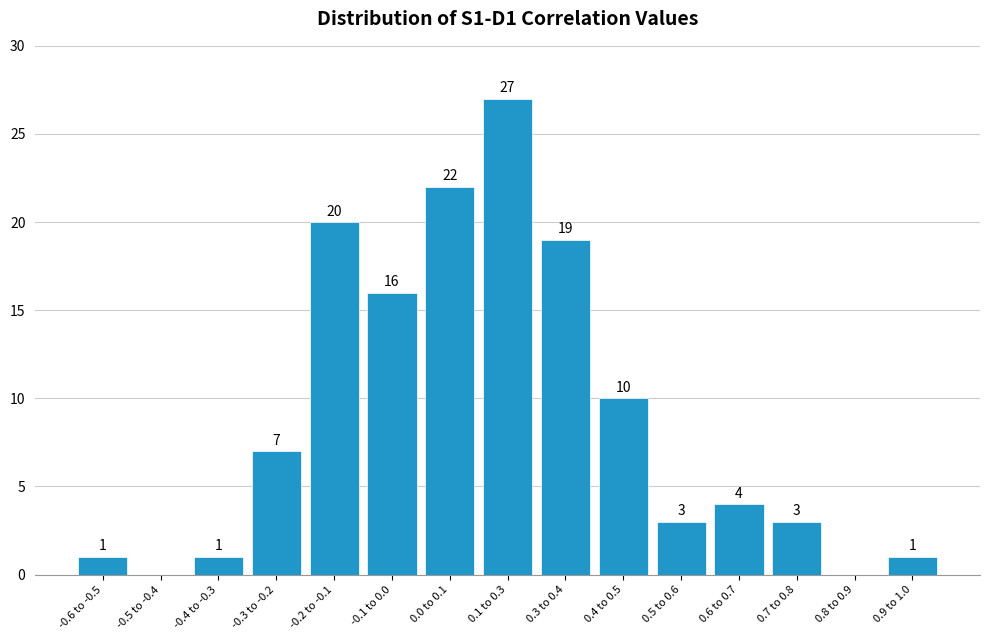

Reading left to right, transcribe all the data shown in this chart.

-0.6 to -0.5=1	-0.5 to -0.4=0	-0.4 to -0.3=1	-0.3 to -0.2=7	-0.2 to -0.1=20	-0.1 to 0.0=16	0.0 to 0.1=22	0.1 to 0.3=27	0.3 to 0.4=19	0.4 to 0.5=10	0.5 to 0.6=3	0.6 to 0.7=4	0.7 to 0.8=3	0.8 to 0.9=0	0.9 to 1.0=1